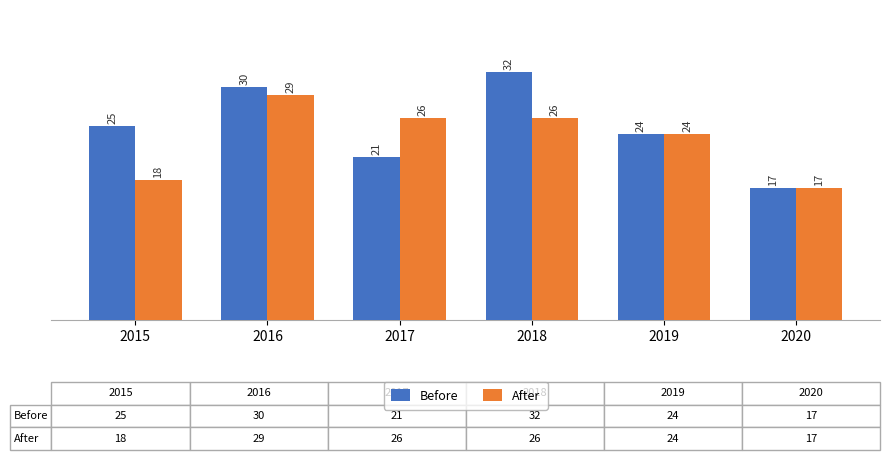

Rank the series at 2017 from highest to lowest value.

After, Before